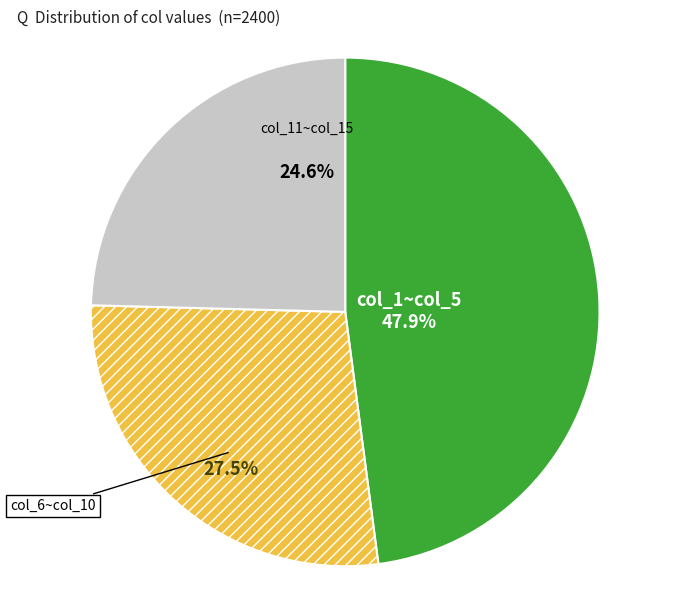

What portion of the pie excludes col_6~col_10?

72.5%